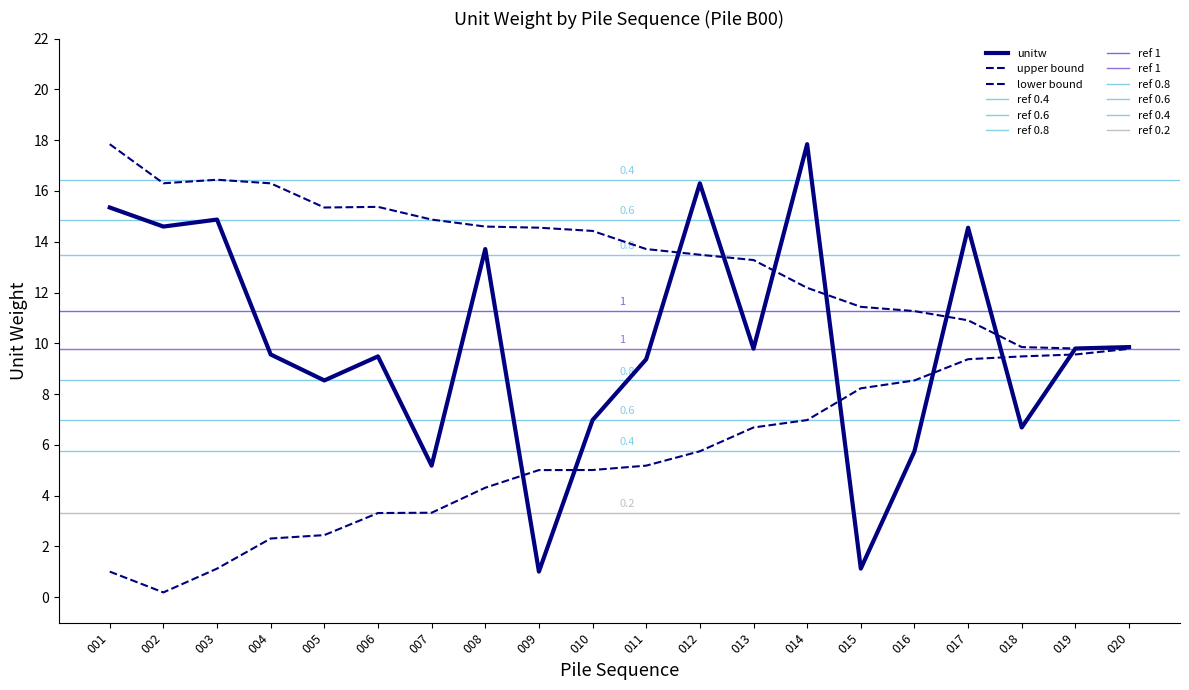

The value of B00 at 006 is 16.0. True or false?

False